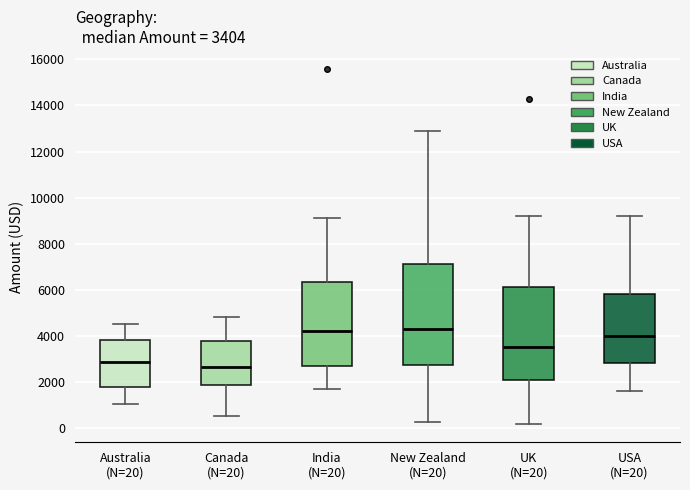

Comparing the boxes themselves (not the whiskers), which one is the tallest?

New Zealand (N=20)